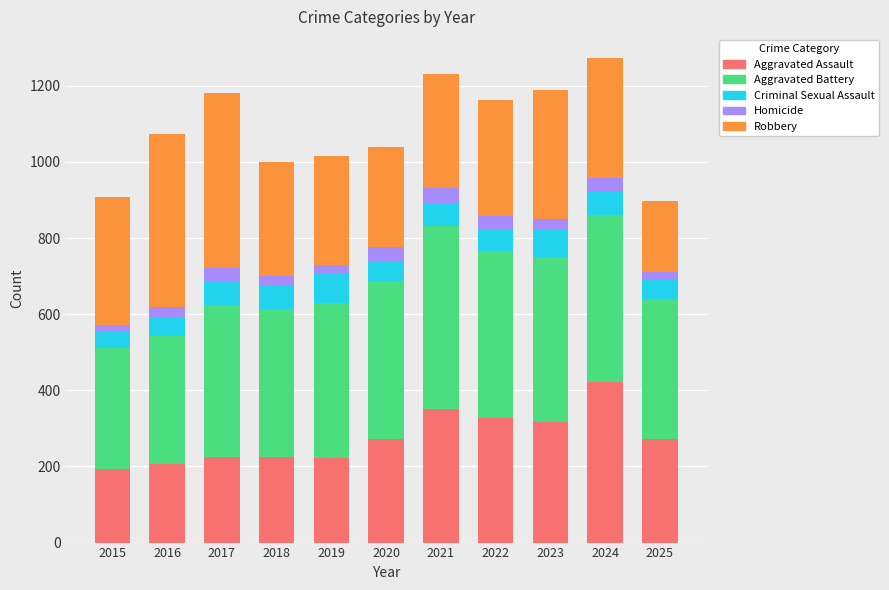

At which label does Aggravated Assault reach its peak?

2024